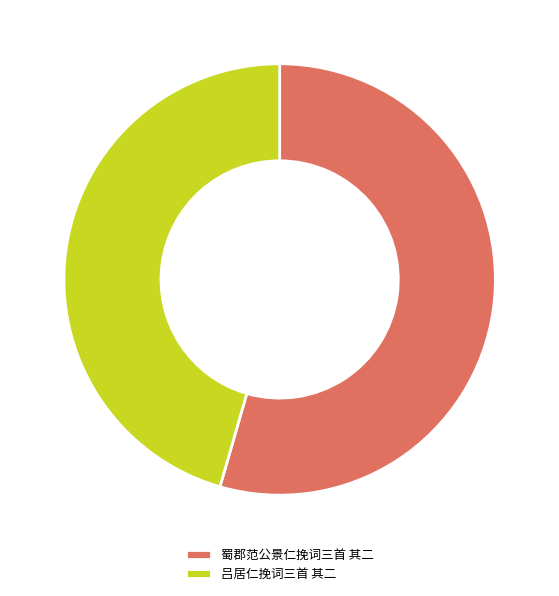

Is the sum of 吕居仁挽词三首 其二 and 蜀郡范公景仁挽词三首 其二 greater than half?

Yes